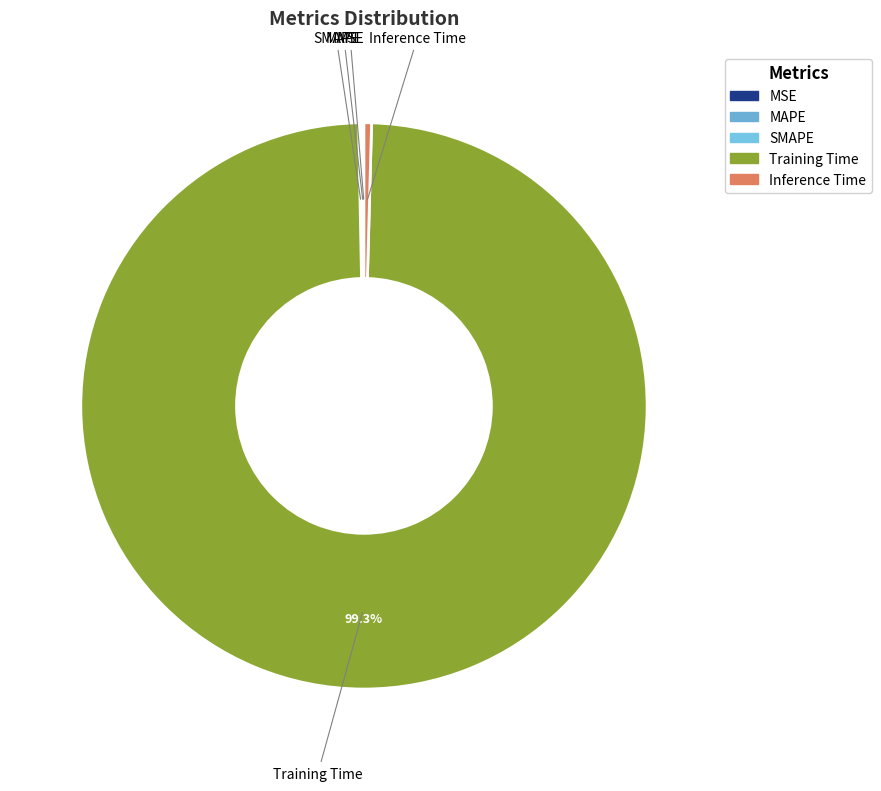

To the nearest percent, what is the difference between the largest and smallest slice percentages?

99%